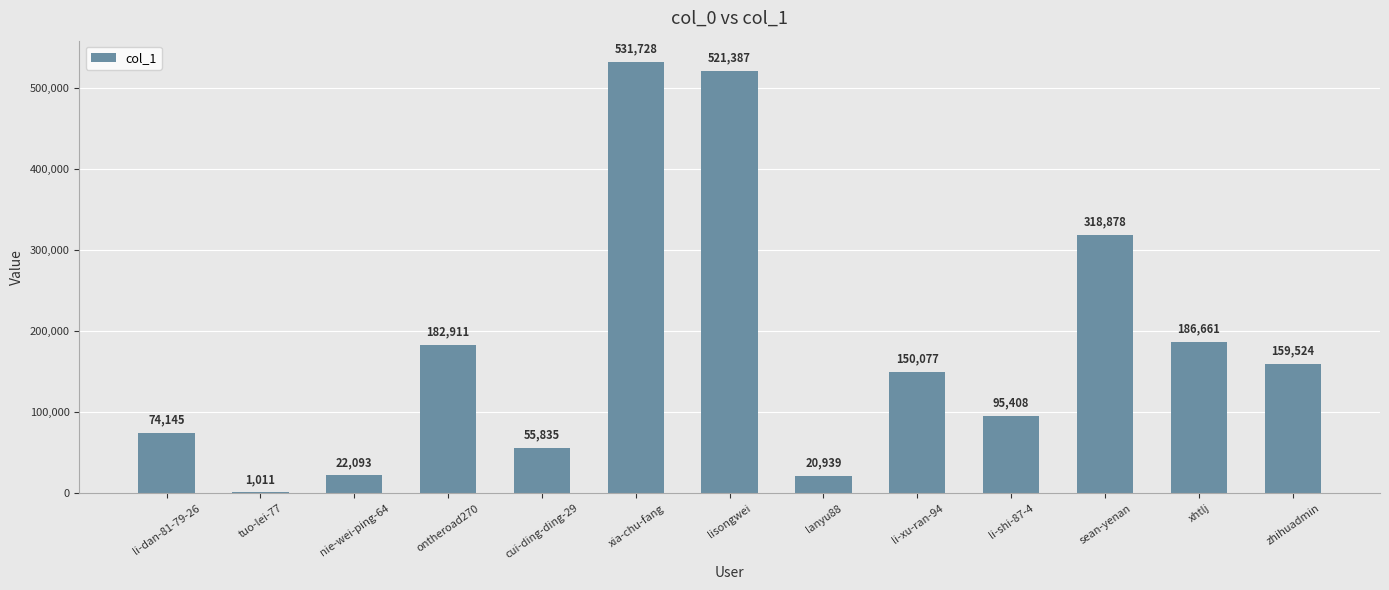

Count the number of categories in the chart.

13